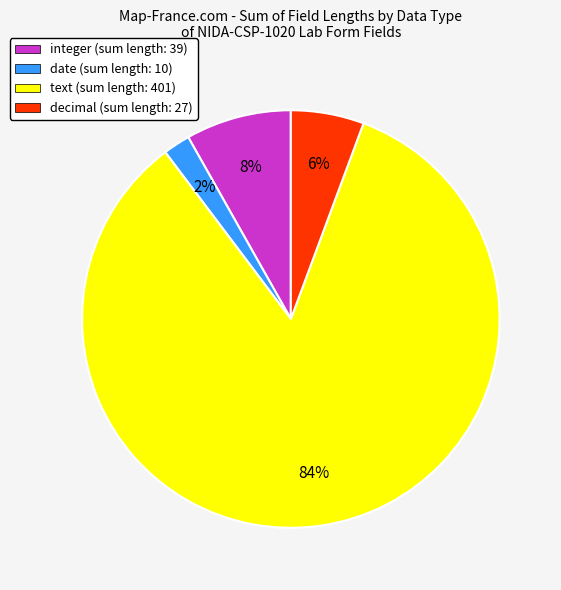

Is there a majority slice in this chart?

Yes